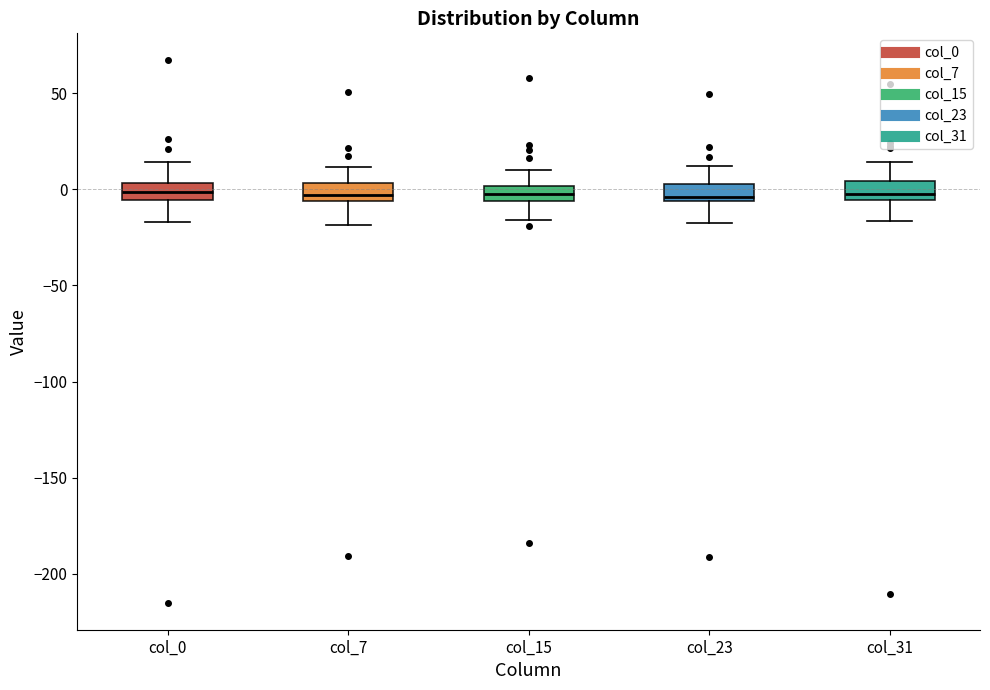

Reading left to right, transcribe this box plot: for each box, give where its median line is, the range the box spans, and where its two whiskers end, as read against the y-axis. The values are not printed on the chart, so give them approximately, as read against the axis.

col_0: median 0, box -5 to 5, whiskers -15 to 15
col_7: median -5 (inside the box), box -5 to 5, whiskers -20 to 10
col_15: median 0 (inside the box), box -5 to 0, whiskers -15 to 10
col_23: median -5 (just above the box's lower edge), box -5 to 5, whiskers -15 to 10
col_31: median 0, box -5 to 5, whiskers -15 to 15